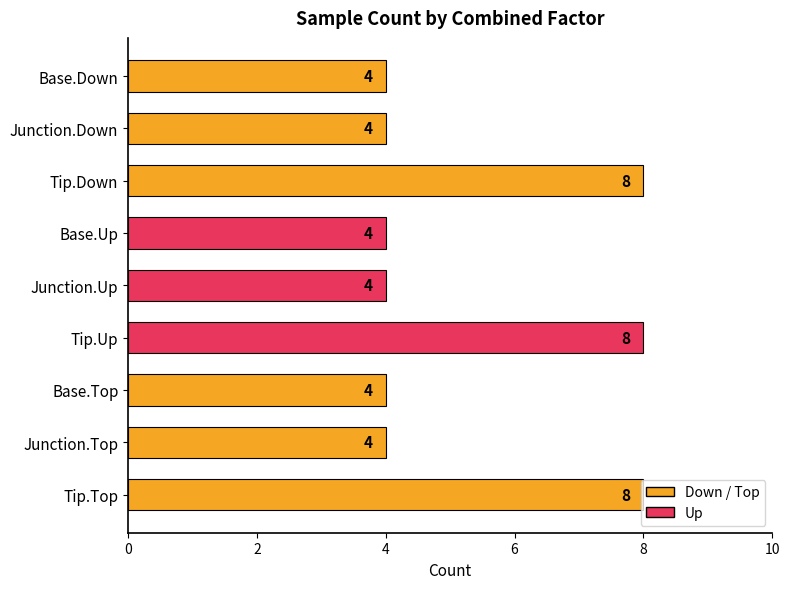

How many bars are there in total?

9